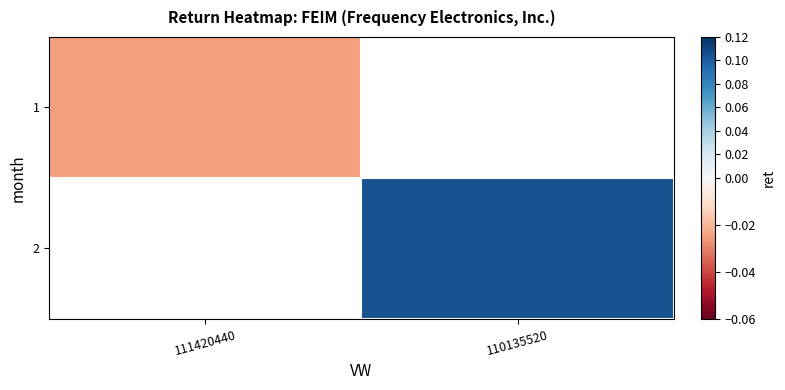

How many values in 2 are above zero?

1